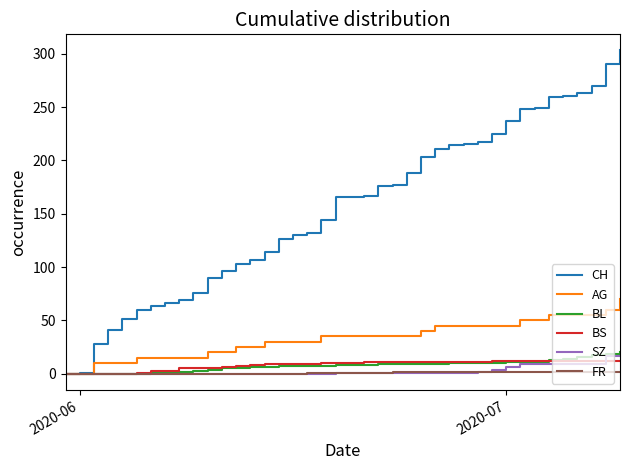

Which series has the largest range (max minus min)?

CH